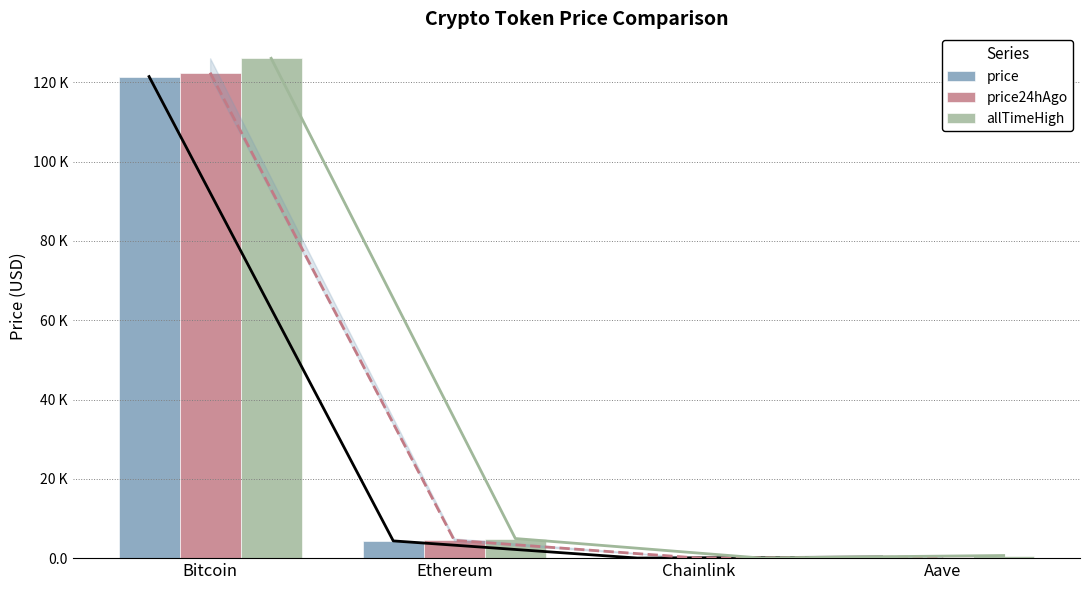

How many groups of bars are there?

4